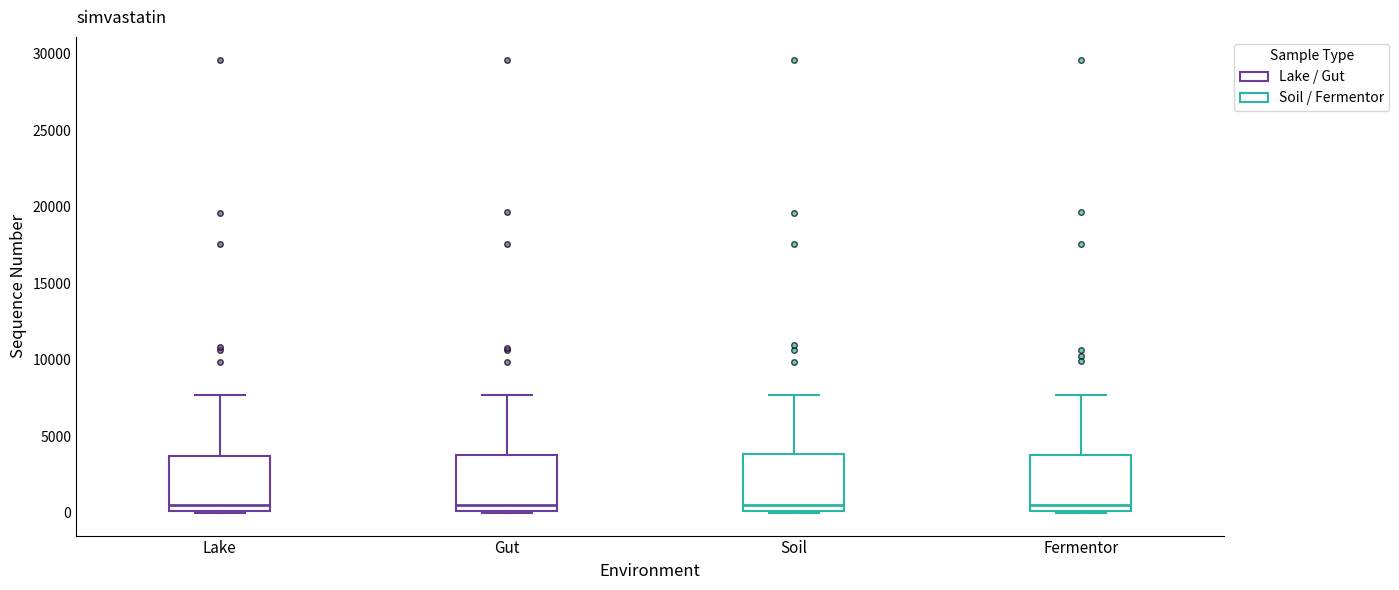

Where is the lower edge of the box for Gut on the y-axis? The values are not printed on the chart, so give them approximately, as read against the axis.

0